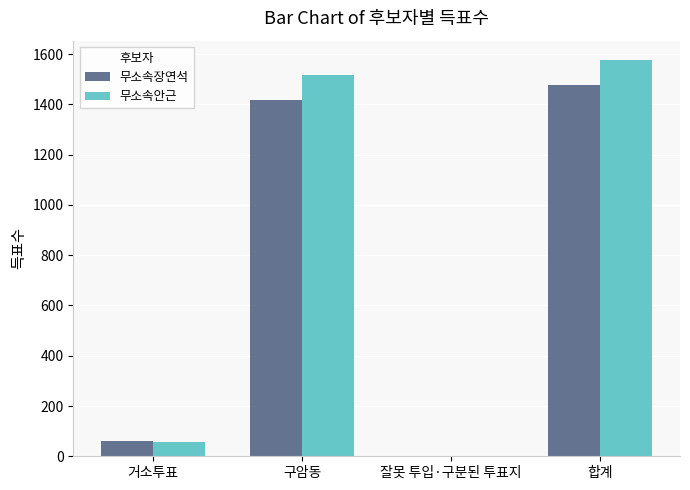

The 무소속장연석 series shows 59 at 거소투표. True or false?

True